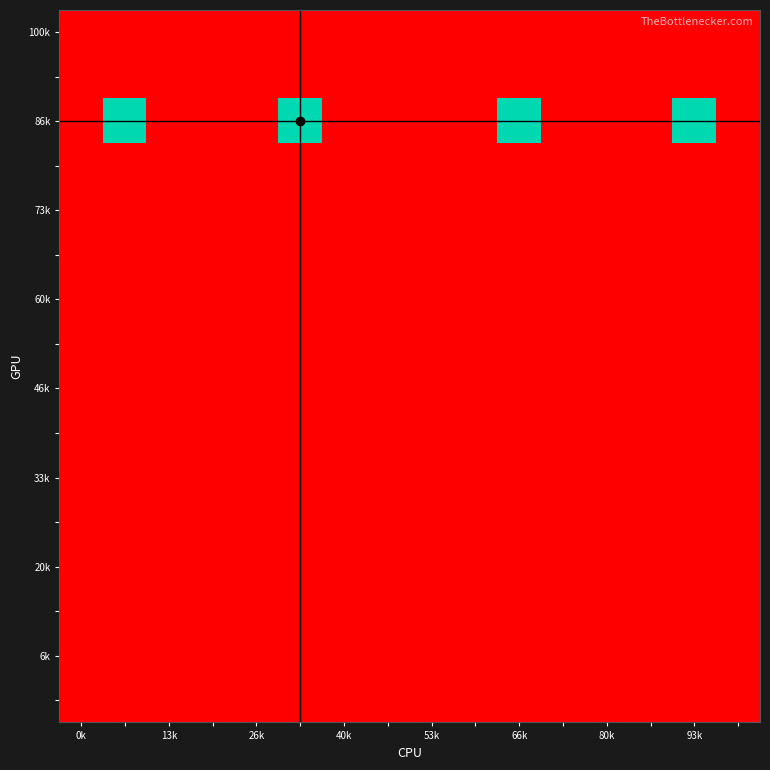

At how many categories does at least one series exceed 50?

4